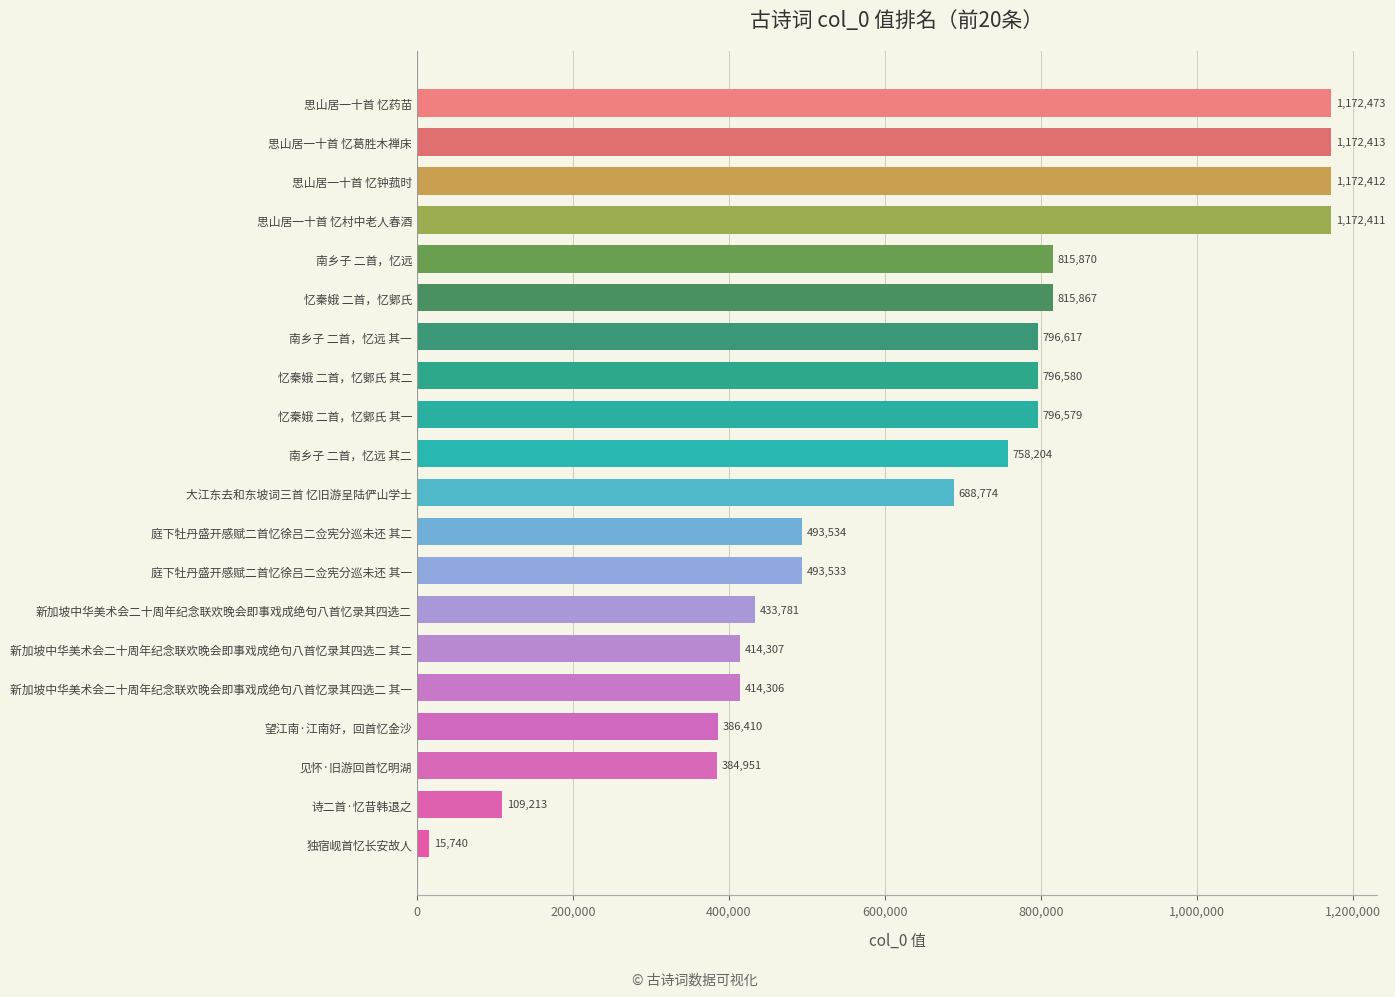

What is the maximum value shown in the chart?

1172473